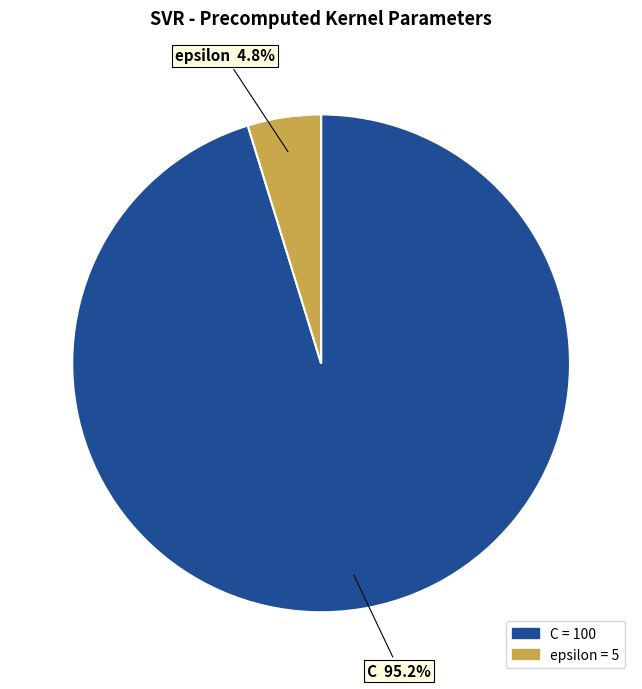

To the nearest percent, what is the combined percentage of epsilon and C?

100%